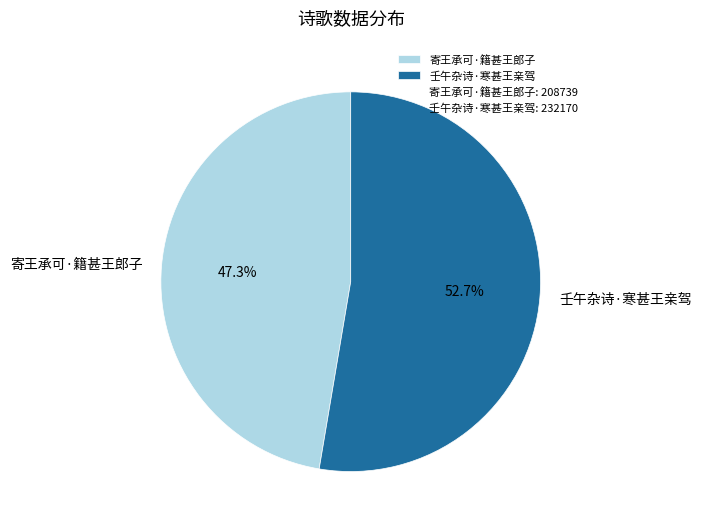

To the nearest percent, what is the difference between the 壬午杂诗·寒甚王亲驾 and 寄王承可·籍甚王郎子 slice percentages?

5%